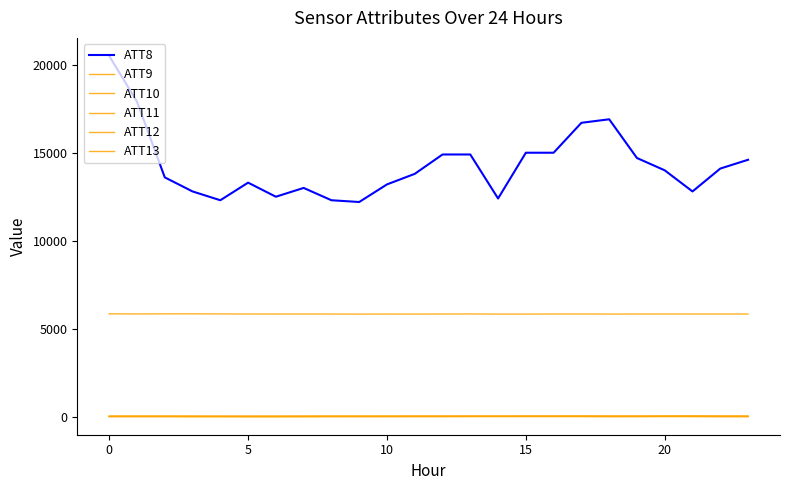

Does the chart display data point markers on the line(s)?

No